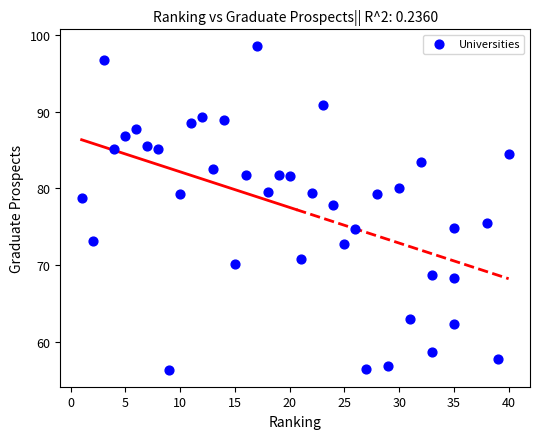

What is the range of X values (max minus min)?

39.0